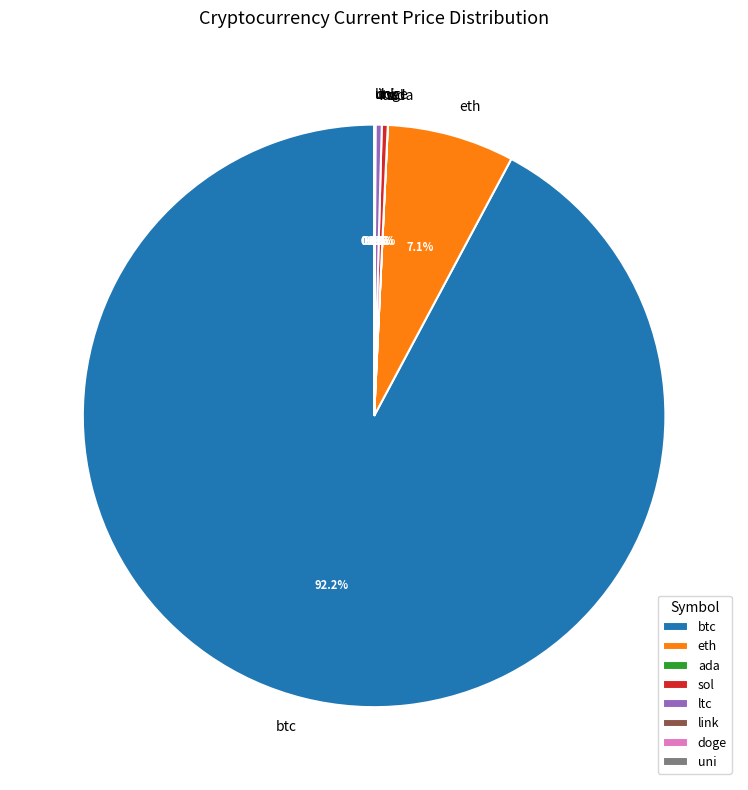

To the nearest percent, what is the difference between the sol and btc slice percentages?

92%